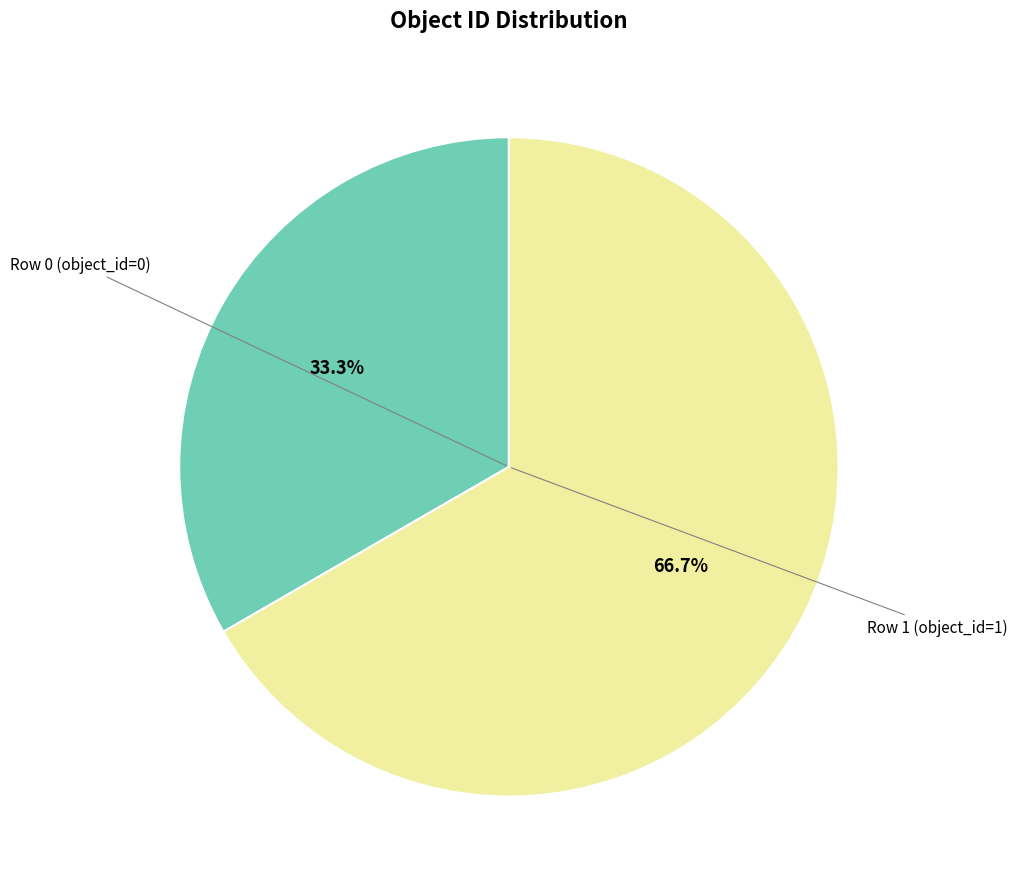

Which has a higher value, Row 0 (object_id=0) or Row 1 (object_id=1)?

Row 1 (object_id=1)